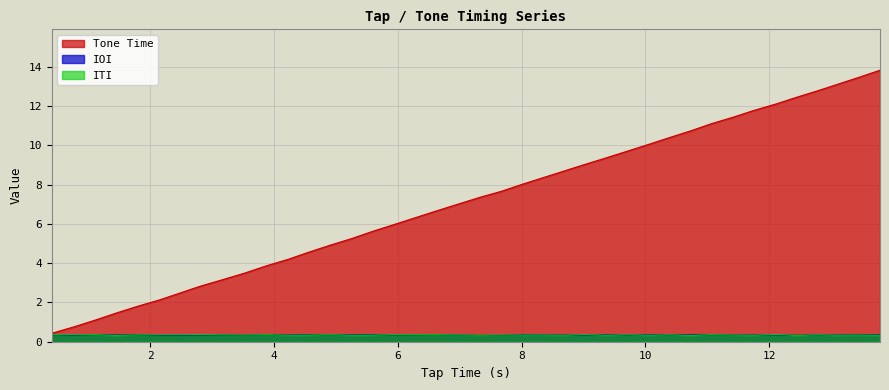

Which series has the largest total across all categories?

Tone Time